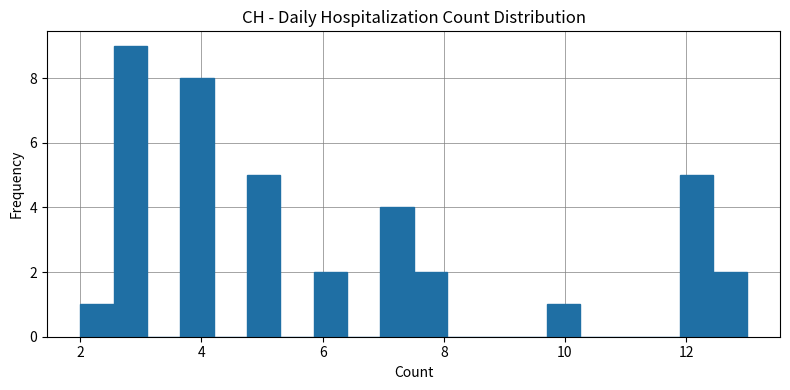

Around what value on the x-axis is the tallest bar? Give the approximate position of its centre, as read against the axis.

2.8